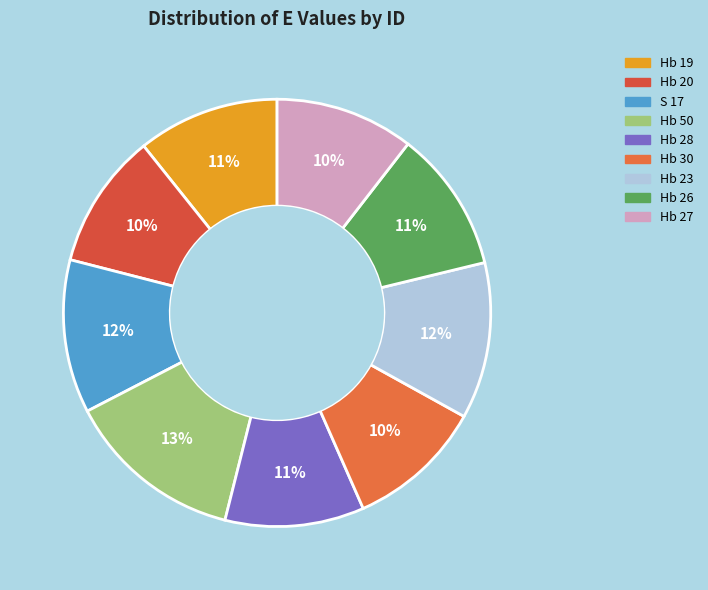

What percentage is the Hb 50 slice, to the nearest percent?

13%